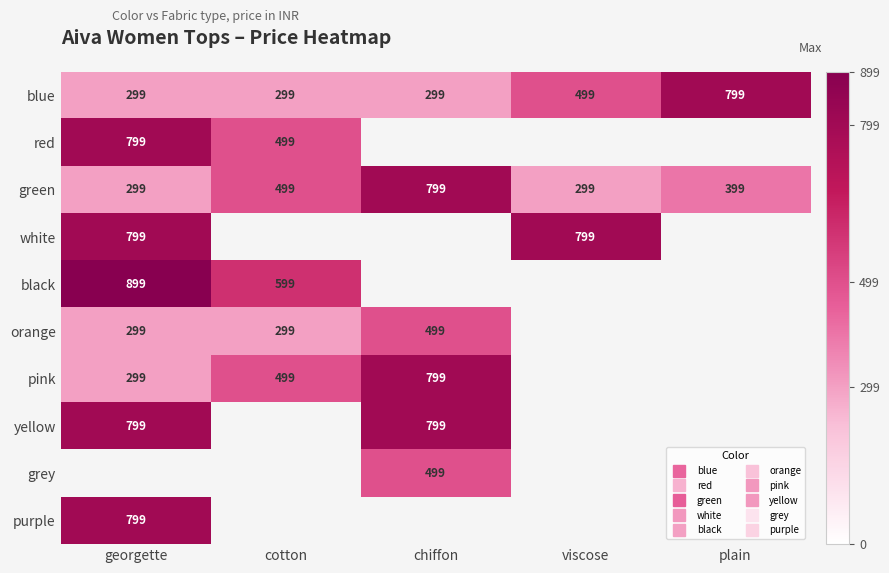

The value of green at viscose is 499.4. True or false?

False